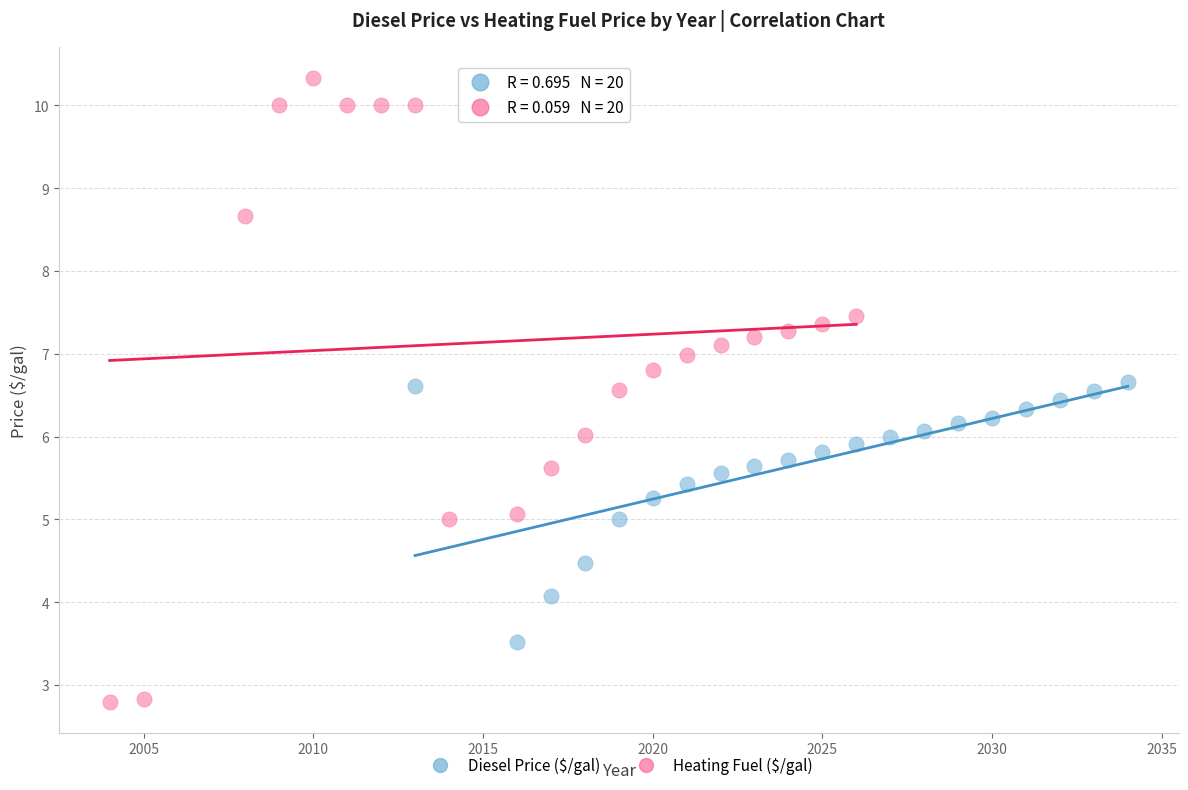

Which series reaches the minimum Y coordinate?

Heating Fuel ($/gal)